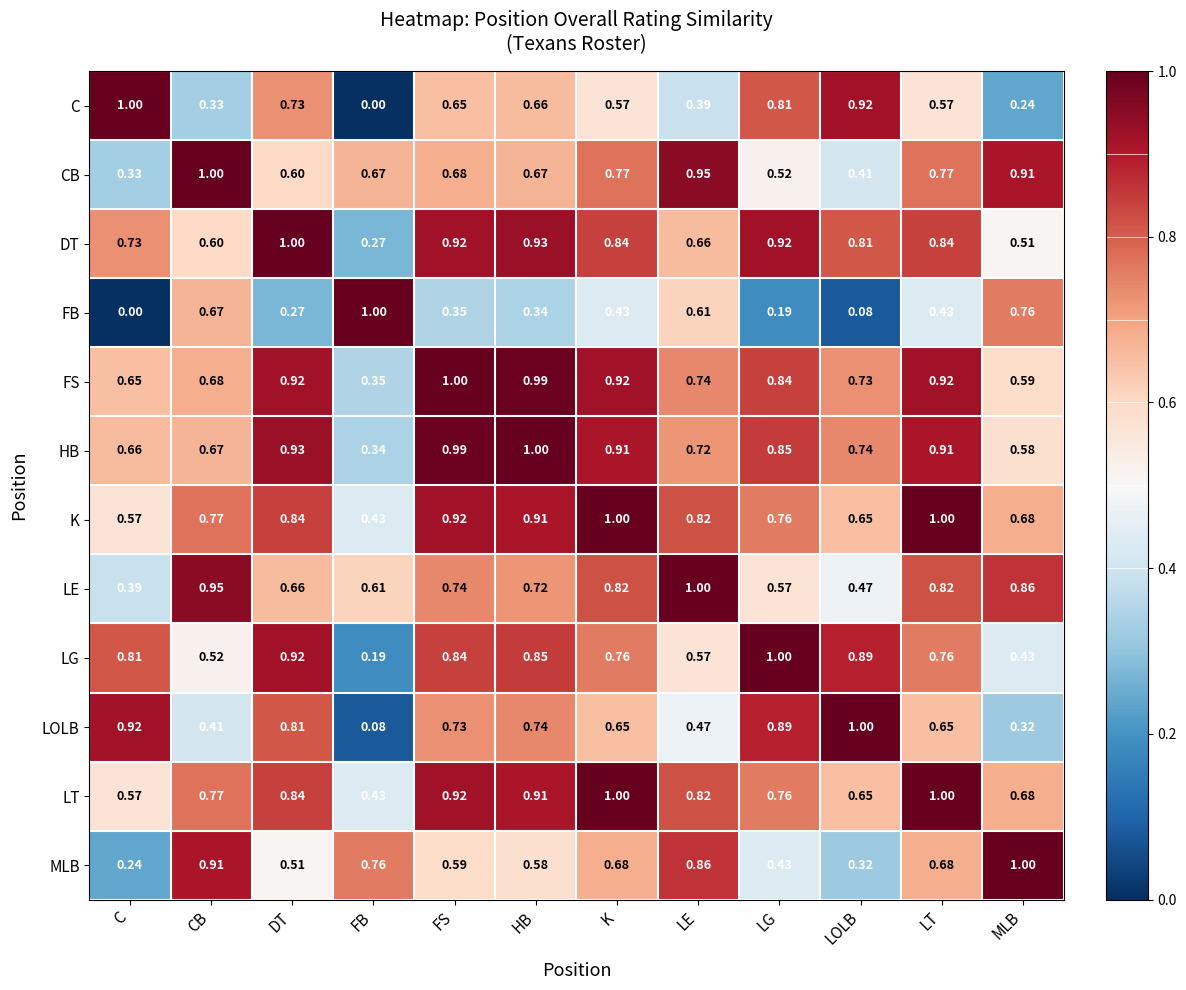

Where is CB nearest to the value 0?

C